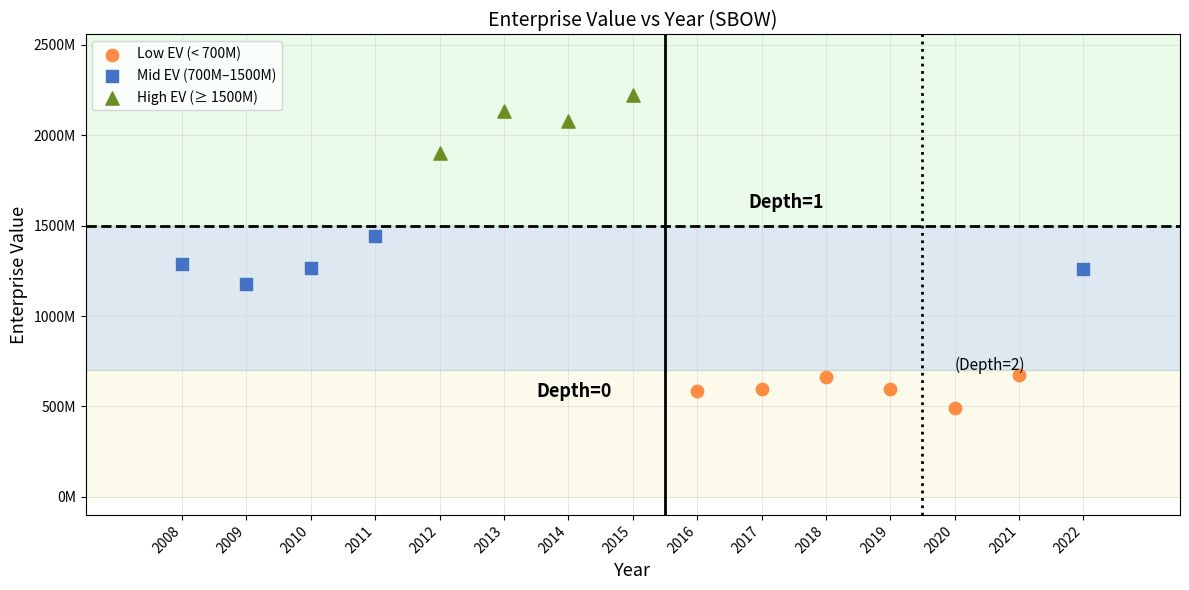

What are all the series names shown in the legend?

Low EV (< 700M), Mid EV (700M–1500M), High EV (≥ 1500M)